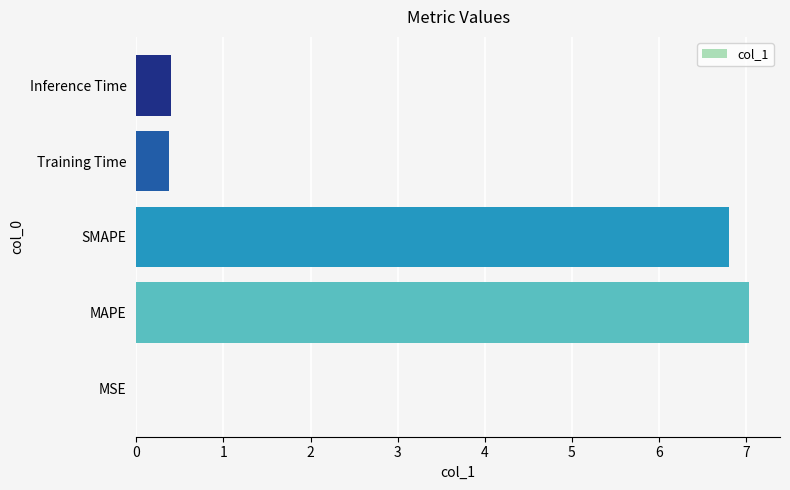

What value does the data have at Inference Time?

0.4